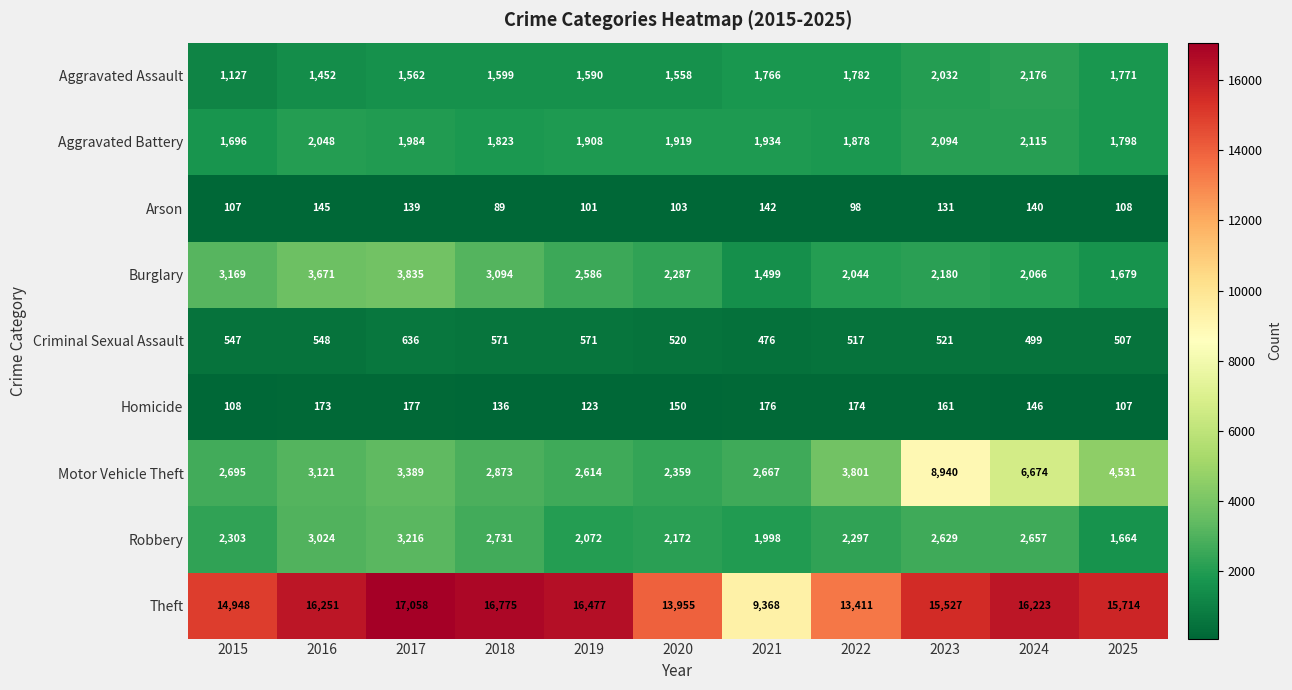

What is the approximate value of Burglary at 2017, to the nearest 50?

3850